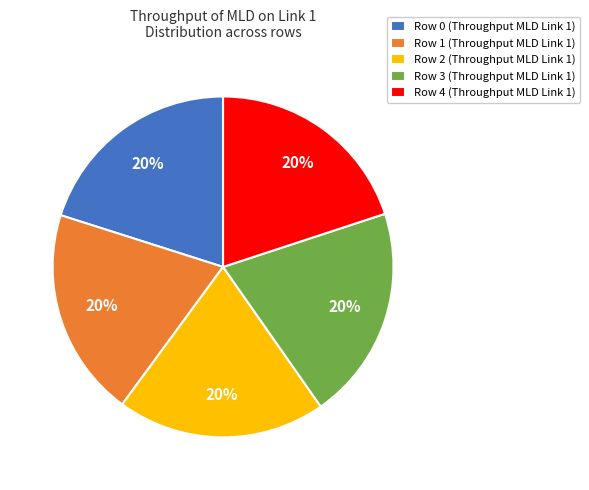

Does Row 3 (Throughput MLD Link 1) account for over 50% of the chart?

No